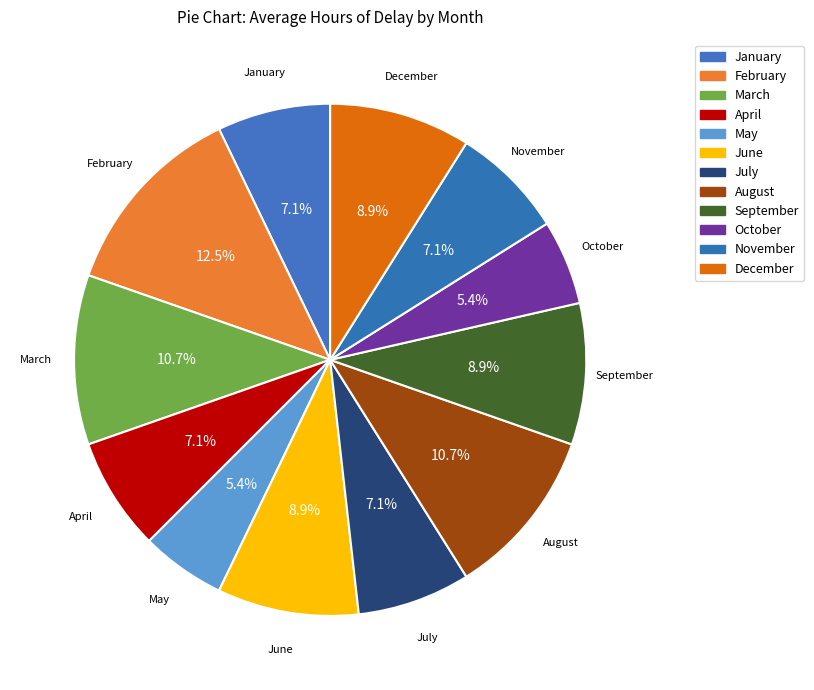

Approximately how many times larger is the value at May compared to April?

0.8